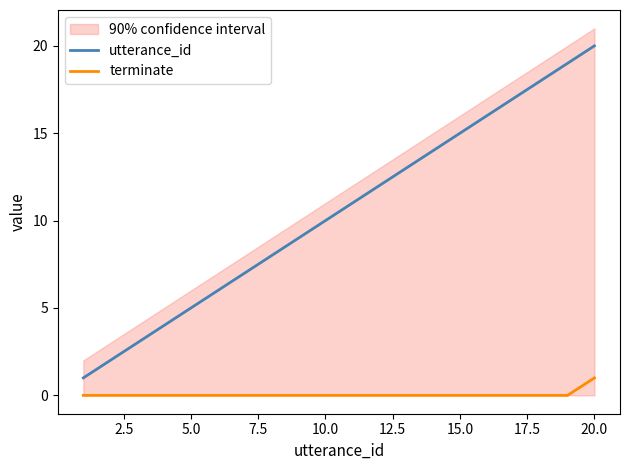

Reading right to left, what are all the values shown in this chart?

utterance_id: 20	19	18	17	16	15	14	13	12	11	10	9	8	7	6	5	4	3	2	1
terminate: 1	0	0	0	0	0	0	0	0	0	0	0	0	0	0	0	0	0	0	0